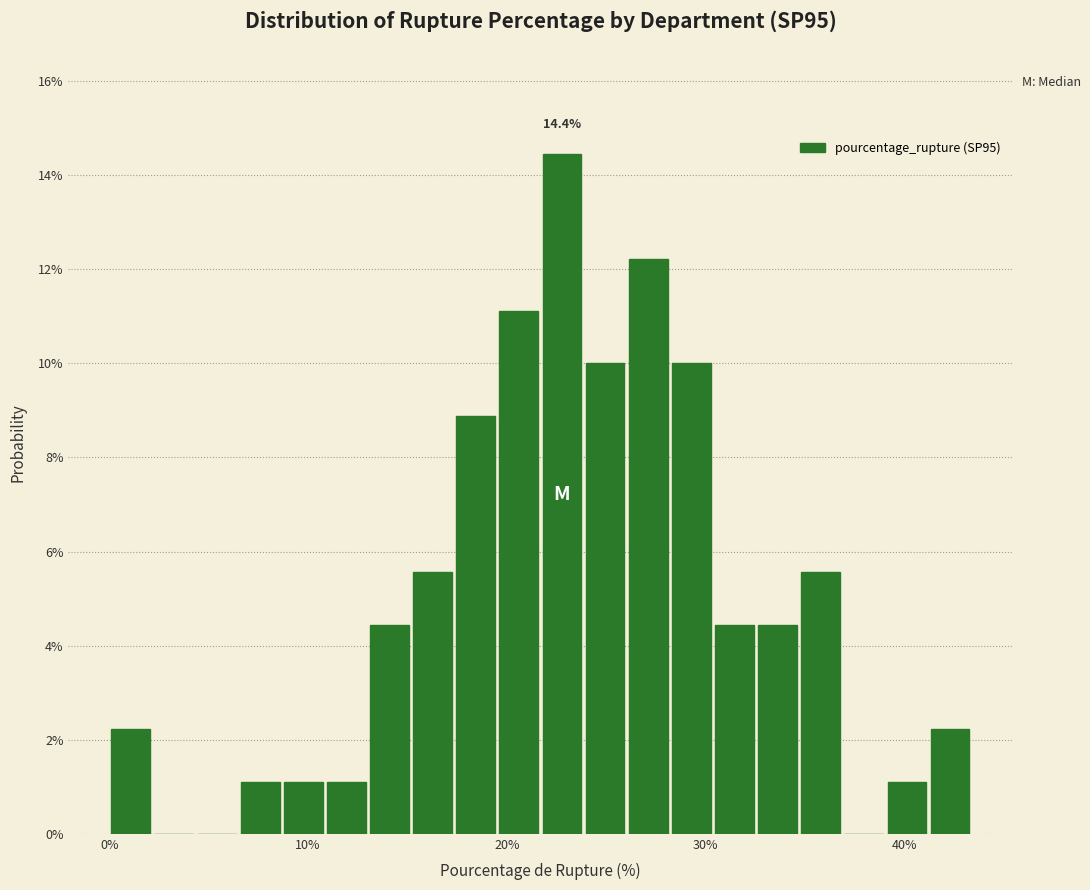

Around what value on the x-axis is the tallest bar? Give the approximate position of its centre, as read against the axis.

23